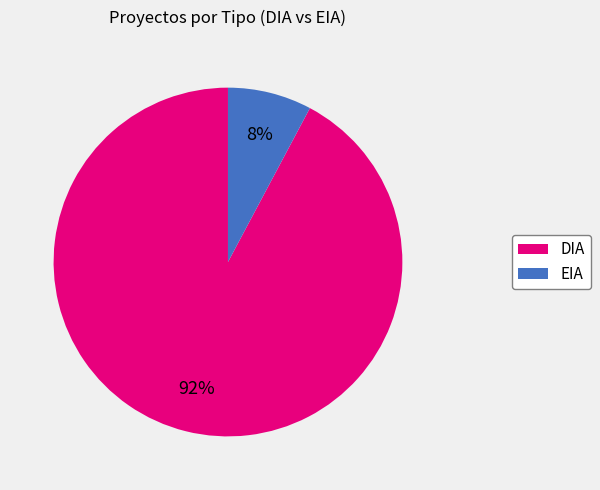

To the nearest percent, what is the average slice percentage?

50%